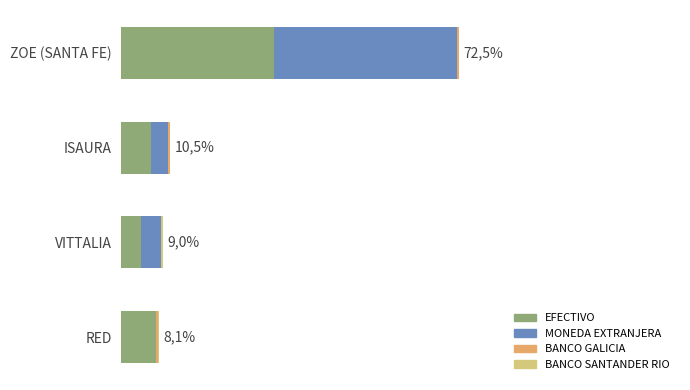

Reading left to right, list all the values displayed in this chart.

EFECTIVO: 54517616.1	10707815.3	6831305.1	12169042.8
MONEDA EXTRANJERA: 64876015.2	5740580.0	7330180.6	0.0
BANCO GALICIA: 775003.0	978322.0	0.0	729181.0
BANCO SANTANDER RIO: 0.0	0.0	695453.0	451016.0